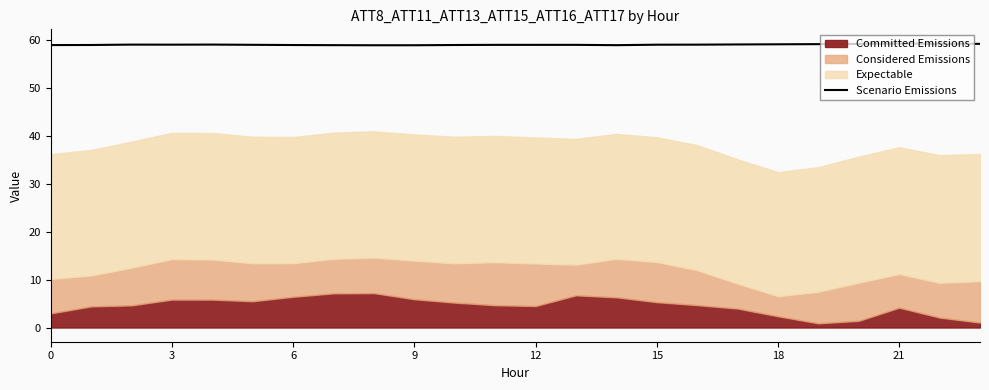

The Scenario Emissions series shows 59.0 at 3. True or false?

True